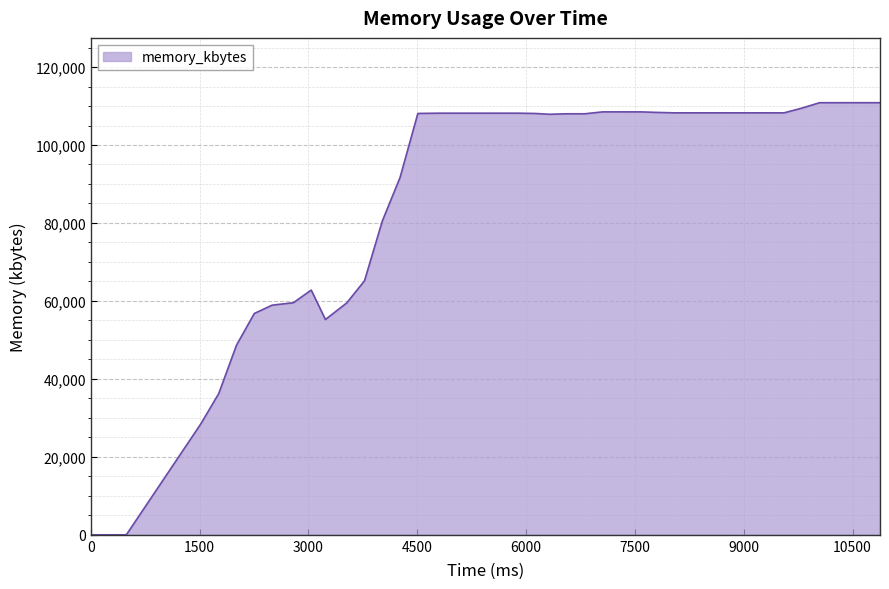

What is the difference between the maximum and minimum values?

110848